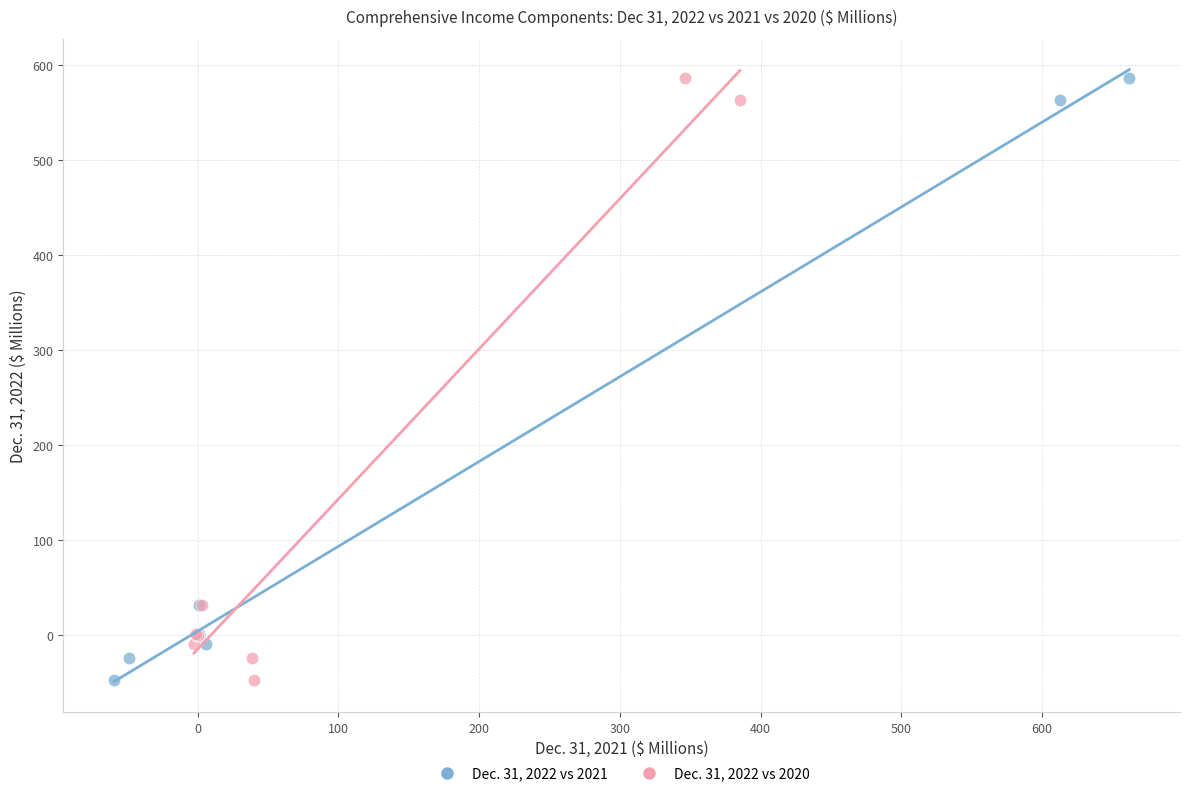

What are all the series names shown in the legend?

Dec. 31, 2022 vs 2021, Dec. 31, 2022 vs 2020